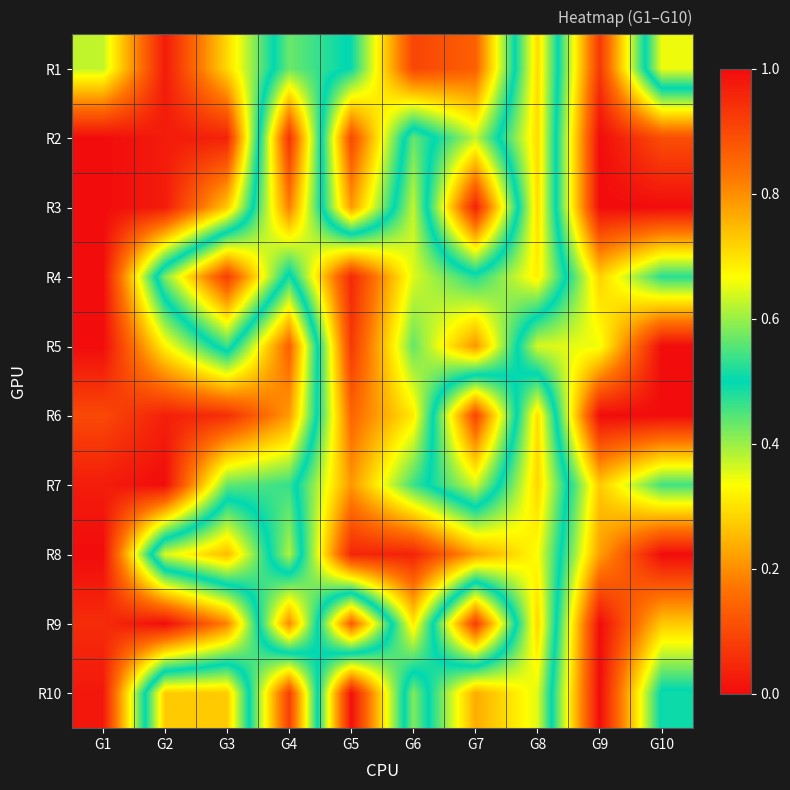

Which label corresponds to the largest value in the chart?

G1